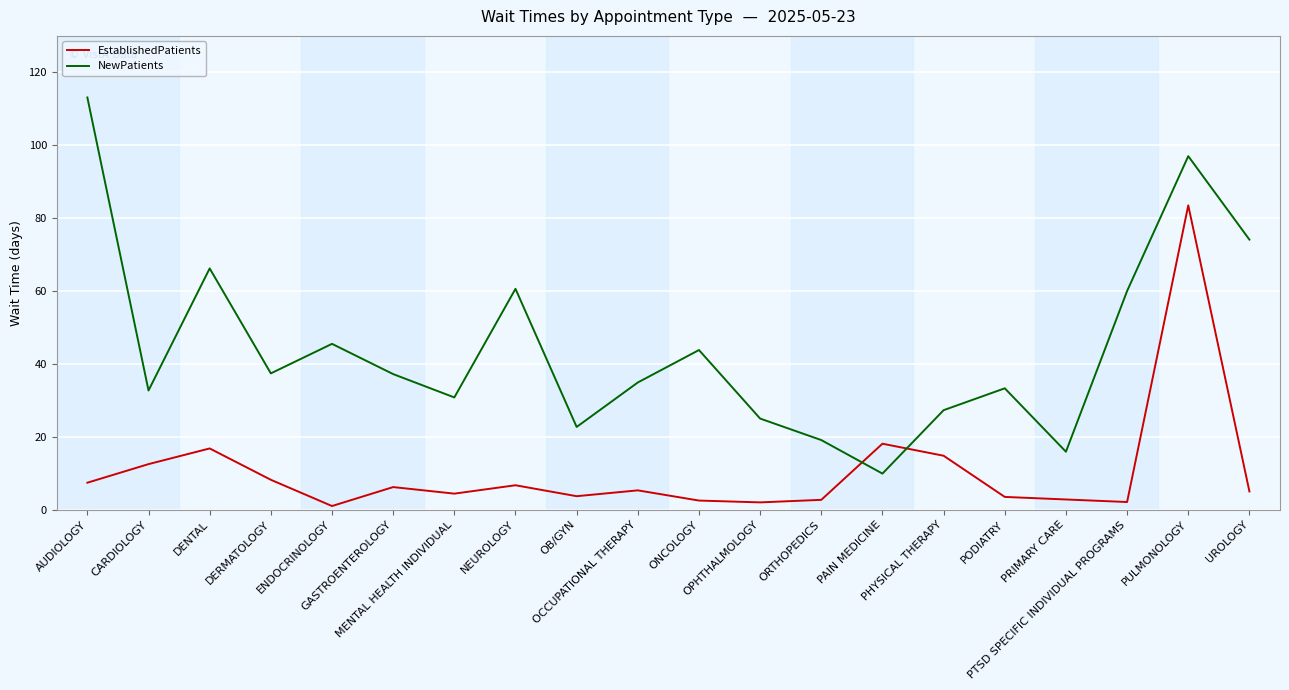

Rank the series by their maximum value, from highest to lowest.

NewPatients, EstablishedPatients